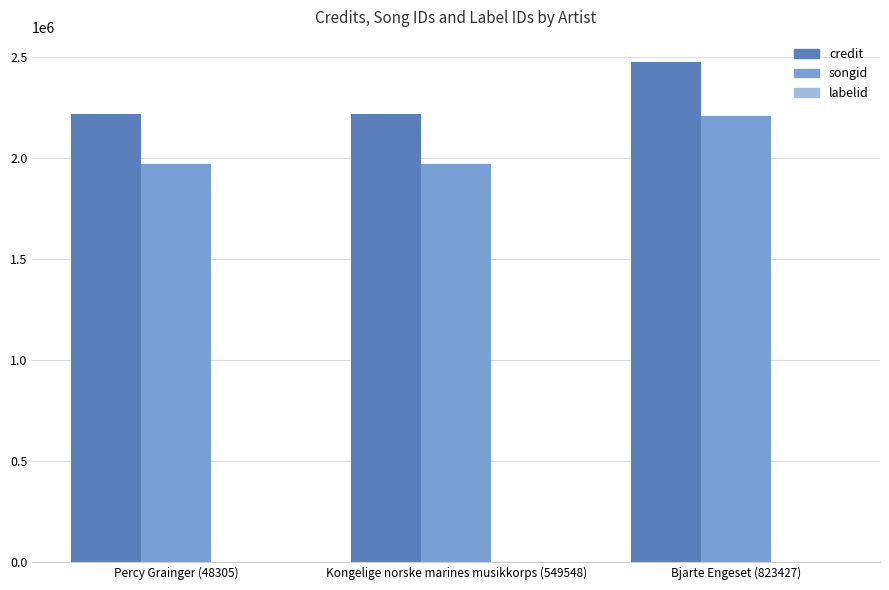

Are the bars horizontal?

No